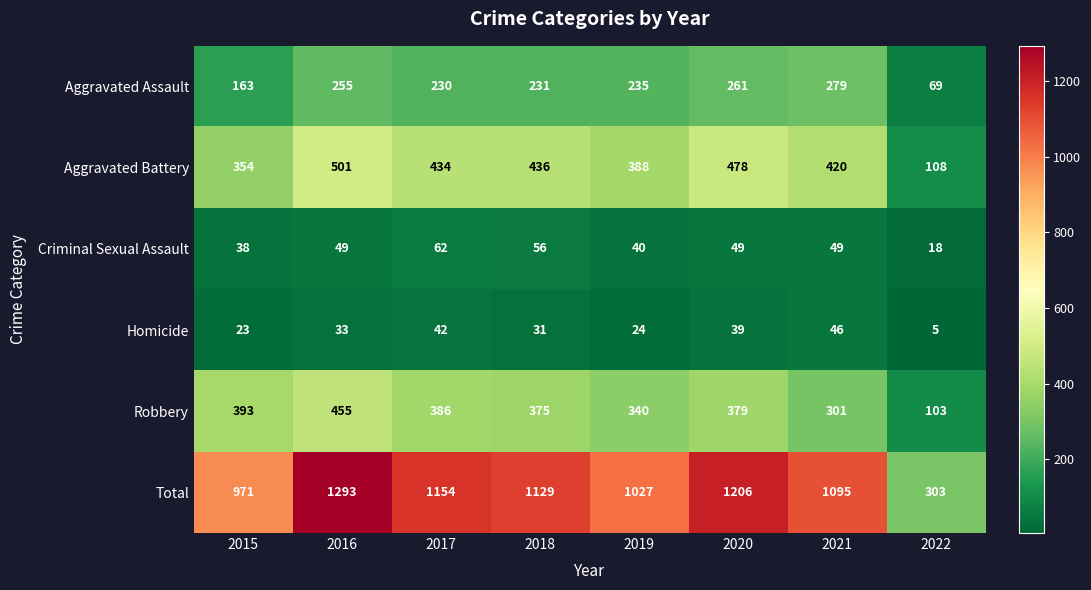

What is the spread (max minus min) of values at 2019?

1003